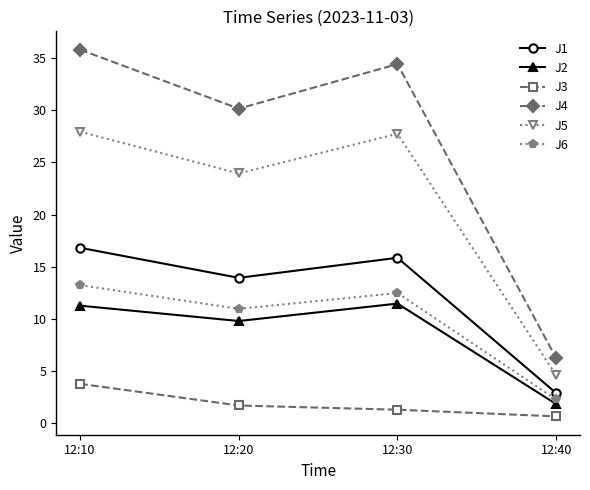

True or false: J2 and J4 intersect in this chart.

False